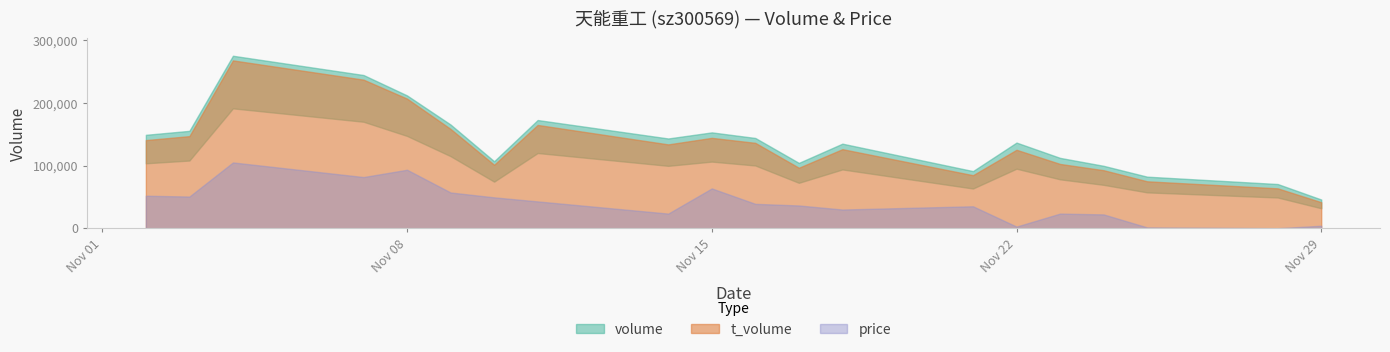

Which series has the largest range (max minus min)?

volume